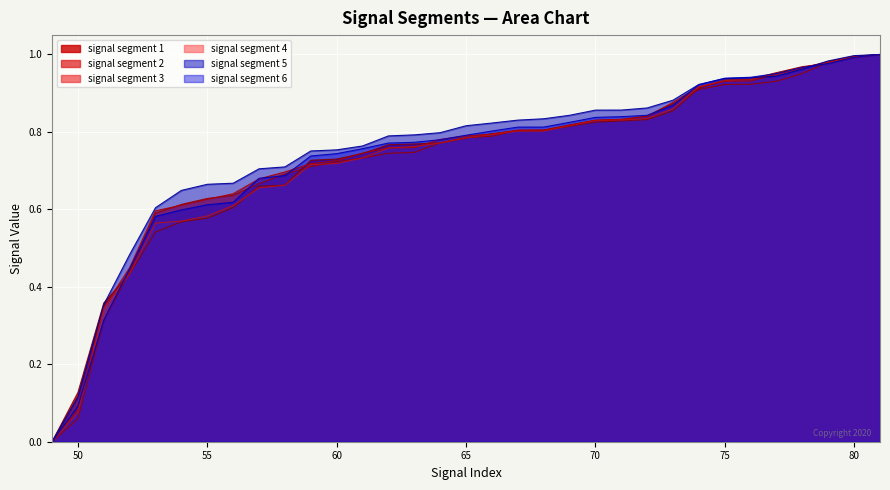

Reading right to left, transcribe all the data shown in this chart.

signal segment 1: 81=1.0	80=1.0	79=1.0	78=1.0	77=1.0	76=0.9	75=0.9	74=0.9	73=0.9	72=0.8	71=0.8	70=0.8	69=0.8	68=0.8	67=0.8	66=0.8	65=0.8	64=0.8	63=0.8	62=0.8	61=0.7	60=0.7	59=0.7	58=0.7	57=0.7	56=0.6	55=0.6	54=0.6	53=0.5	52=0.4	51=0.4	50=0.1	49=0.0
signal segment 2: 81=1.0	80=1.0	79=1.0	78=1.0	77=0.9	76=0.9	75=0.9	74=0.9	73=0.9	72=0.8	71=0.8	70=0.8	69=0.8	68=0.8	67=0.8	66=0.8	65=0.8	64=0.8	63=0.7	62=0.7	61=0.7	60=0.7	59=0.7	58=0.7	57=0.7	56=0.6	55=0.6	54=0.6	53=0.6	52=0.4	51=0.3	50=0.1	49=0.0
signal segment 3: 81=1.0	80=1.0	79=1.0	78=1.0	77=0.9	76=0.9	75=0.9	74=0.9	73=0.9	72=0.8	71=0.8	70=0.8	69=0.8	68=0.8	67=0.8	66=0.8	65=0.8	64=0.8	63=0.8	62=0.8	61=0.7	60=0.7	59=0.7	58=0.7	57=0.7	56=0.6	55=0.6	54=0.6	53=0.6	52=0.4	51=0.3	50=0.1	49=0.0
signal segment 4: 81=1.0	80=1.0	79=1.0	78=1.0	77=1.0	76=0.9	75=0.9	74=0.9	73=0.9	72=0.8	71=0.8	70=0.8	69=0.8	68=0.8	67=0.8	66=0.8	65=0.8	64=0.8	63=0.8	62=0.8	61=0.7	60=0.7	59=0.7	58=0.7	57=0.7	56=0.6	55=0.6	54=0.6	53=0.6	52=0.4	51=0.3	50=0.1	49=0.0
signal segment 5: 81=1.0	80=1.0	79=1.0	78=1.0	77=0.9	76=0.9	75=0.9	74=0.9	73=0.9	72=0.9	71=0.9	70=0.9	69=0.8	68=0.8	67=0.8	66=0.8	65=0.8	64=0.8	63=0.8	62=0.8	61=0.8	60=0.8	59=0.8	58=0.7	57=0.7	56=0.7	55=0.7	54=0.6	53=0.6	52=0.5	51=0.4	50=0.1	49=0.0
signal segment 6: 81=1.0	80=1.0	79=1.0	78=1.0	77=1.0	76=0.9	75=0.9	74=0.9	73=0.9	72=0.8	71=0.8	70=0.8	69=0.8	68=0.8	67=0.8	66=0.8	65=0.8	64=0.8	63=0.8	62=0.8	61=0.8	60=0.7	59=0.7	58=0.7	57=0.7	56=0.6	55=0.6	54=0.6	53=0.6	52=0.4	51=0.3	50=0.1	49=0.0